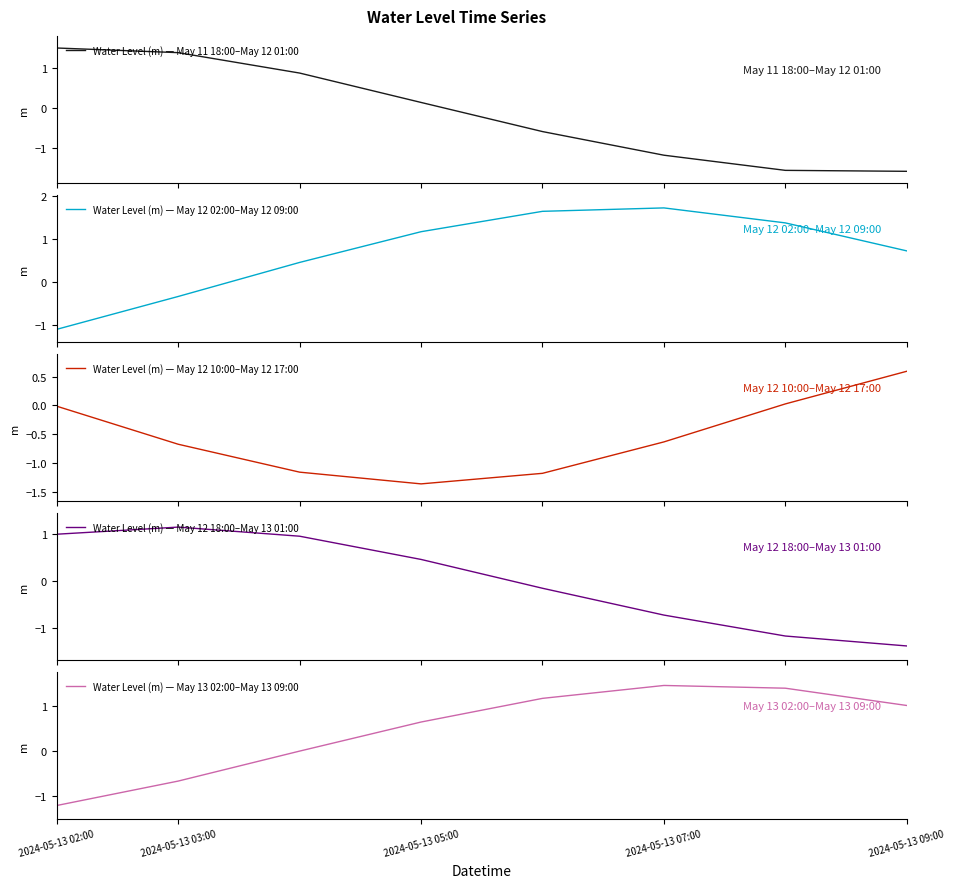

The value of Water Level (m) — May 13 02:00–May 13 09:00 at 2024-05-13 09:00 is 1.7. True or false?

False